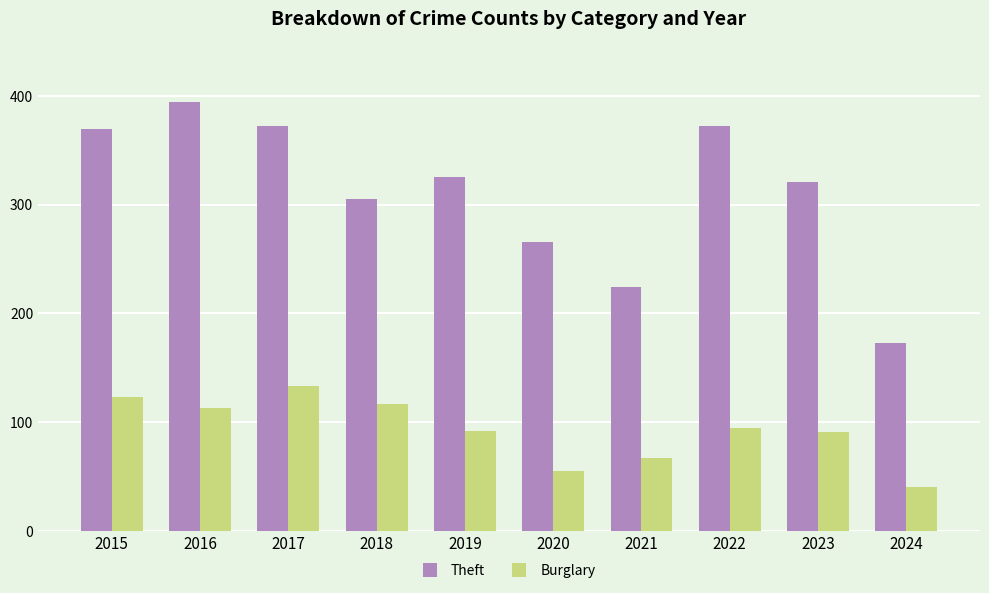

What is the sum of the Theft values at 2019 and 2015?

694